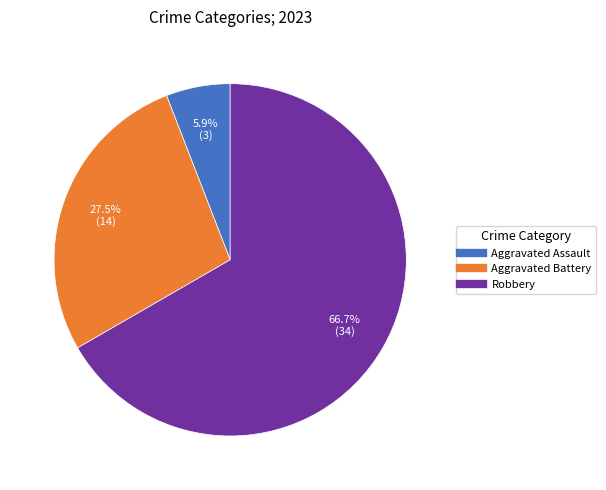

Is there a majority slice in this chart?

Yes